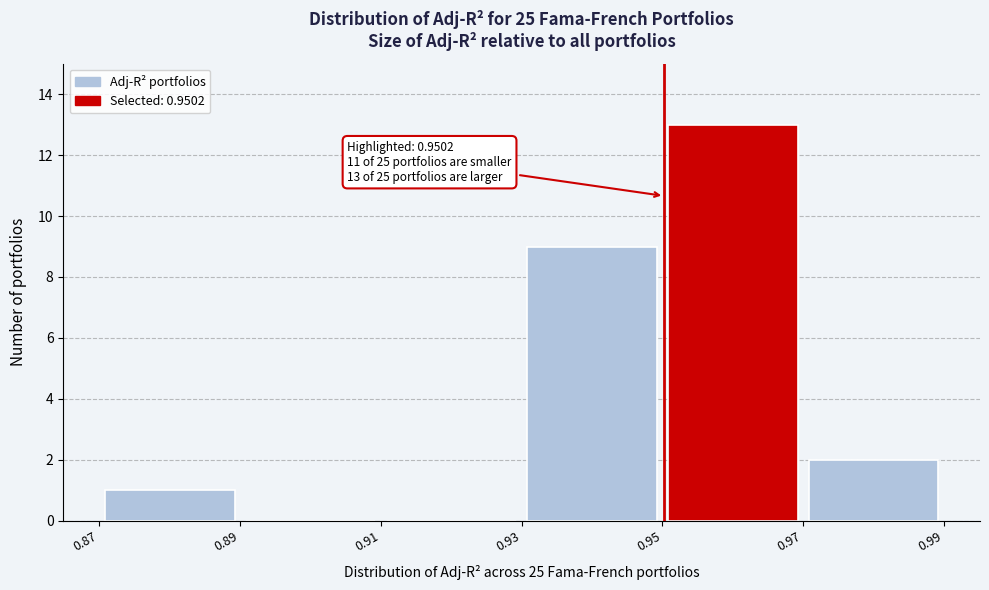

Over which range of the x-axis is the bar tallest?

0.95 to 0.97